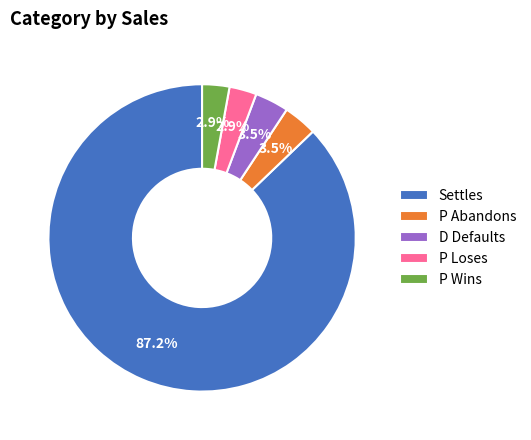

To the nearest percent, what is the combined percentage of D Defaults and Settles?

91%